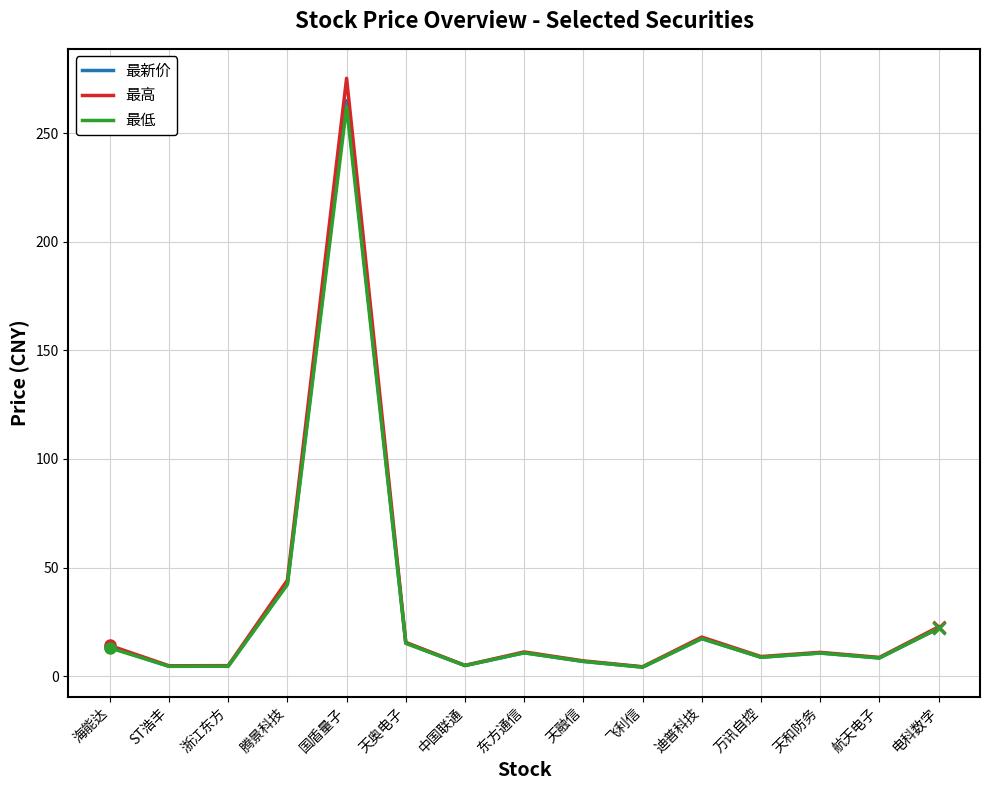

Count the number of data series in this chart.

3